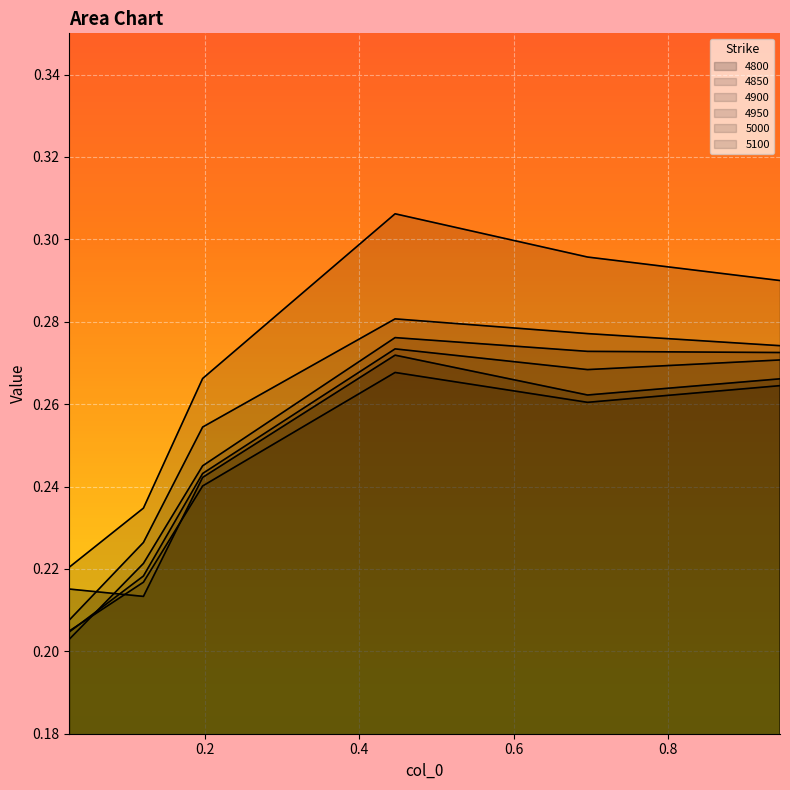

True or false: 4800 has more than 0 interior local peaks.

True